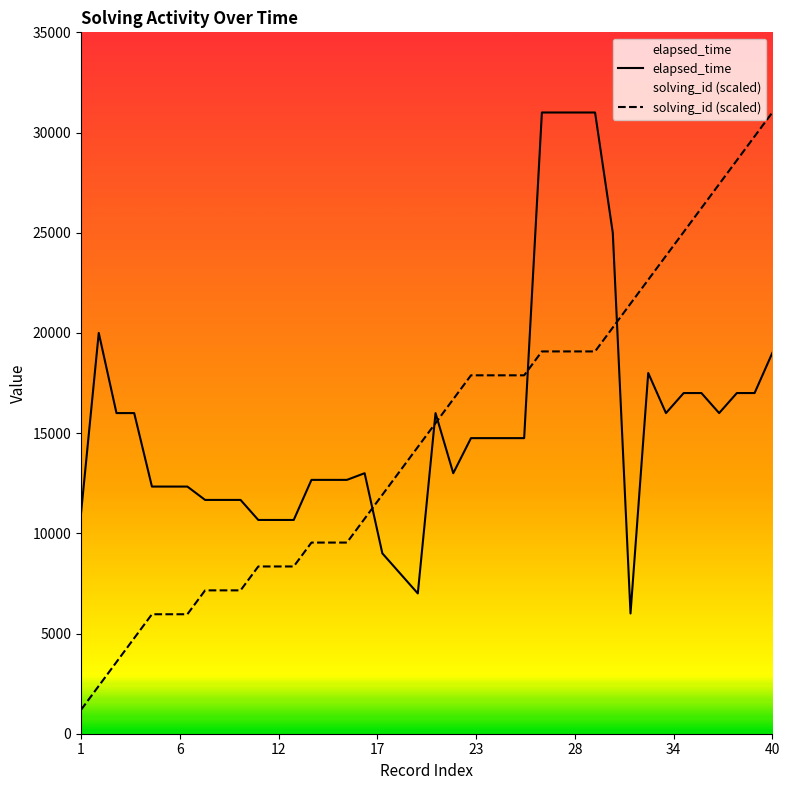

True or false: elapsed_time and solving_id (scaled) cross at least once.

True